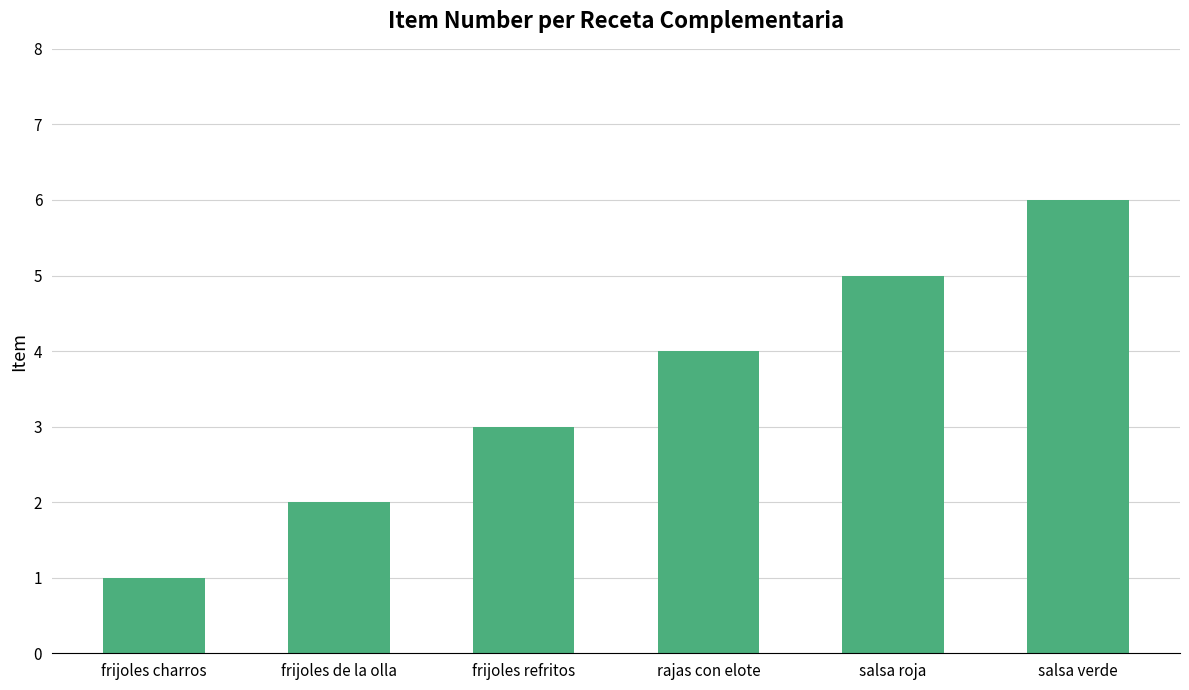

What is the sum of all values?

21